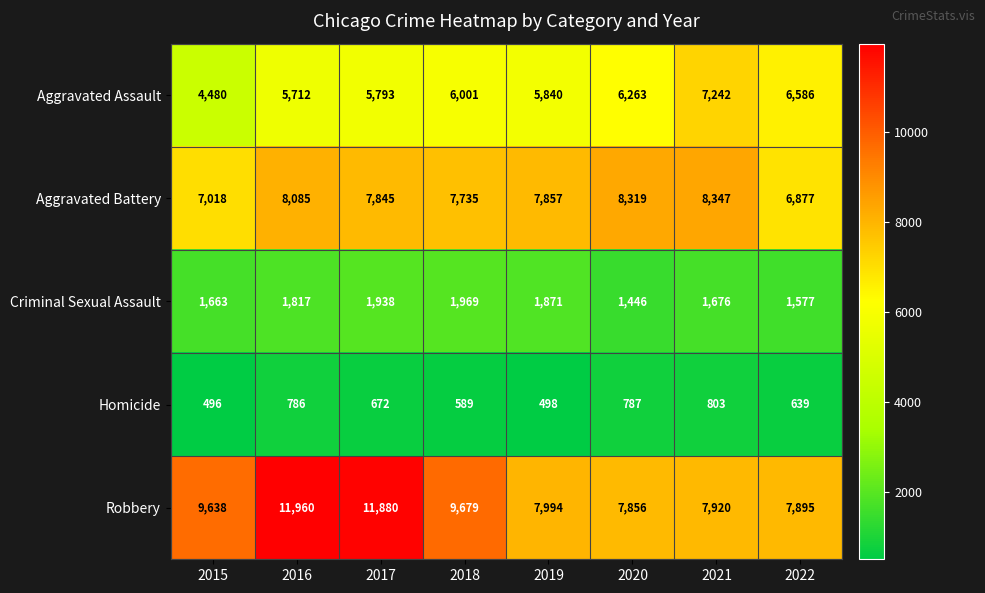

True or false: Aggravated Battery has a value of 3345 at 2018.

False